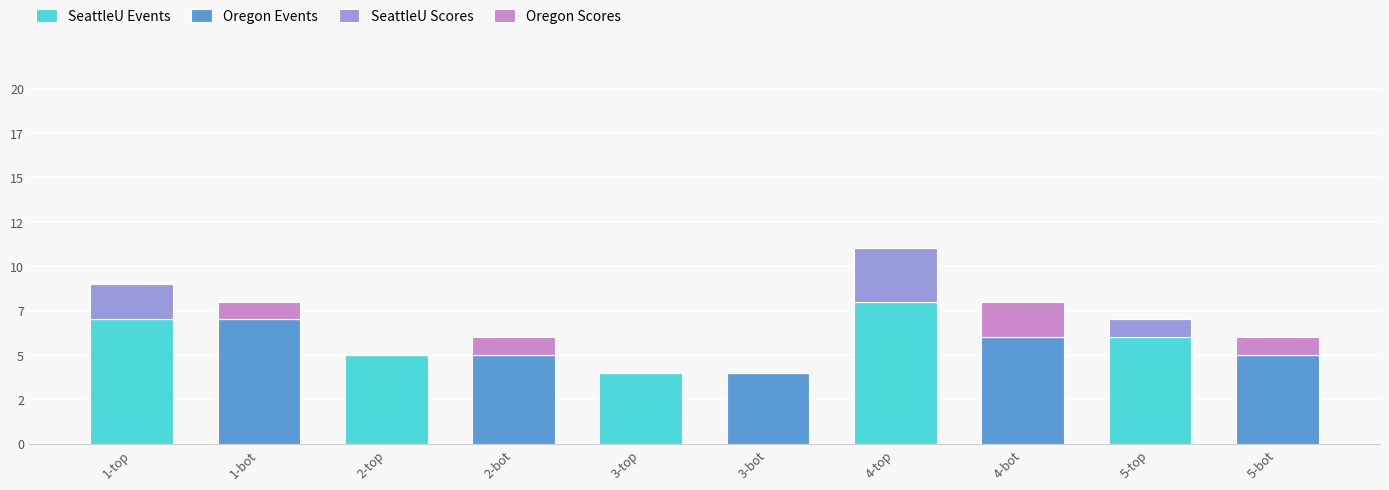

Are the bars grouped side by side (vs. stacked)?

No